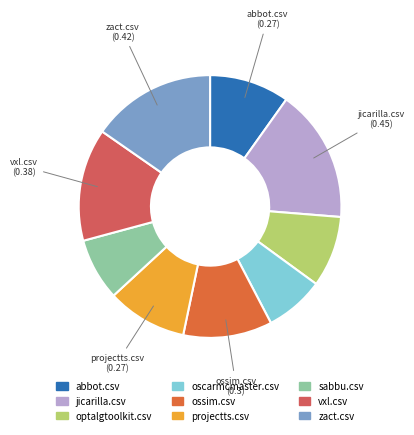

Do sabbu.csv and jicarilla.csv together represent more than half of the pie?

No